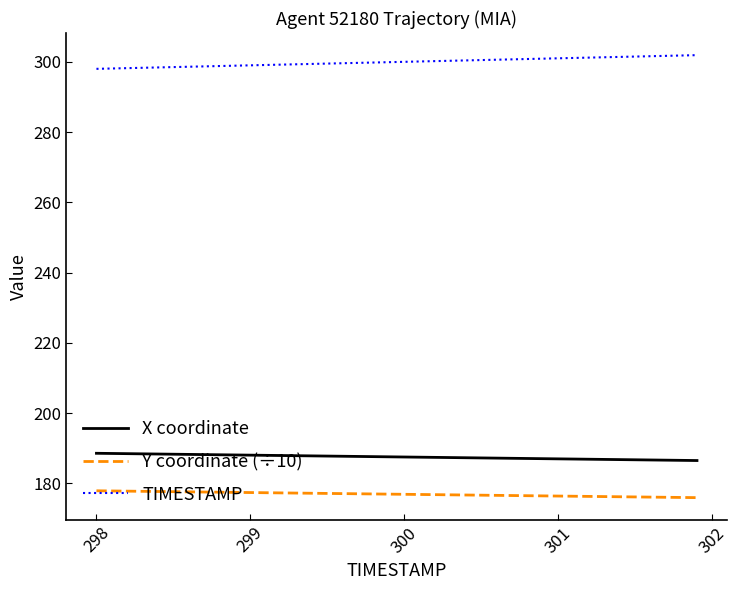

What is the smallest value displayed?

175.9